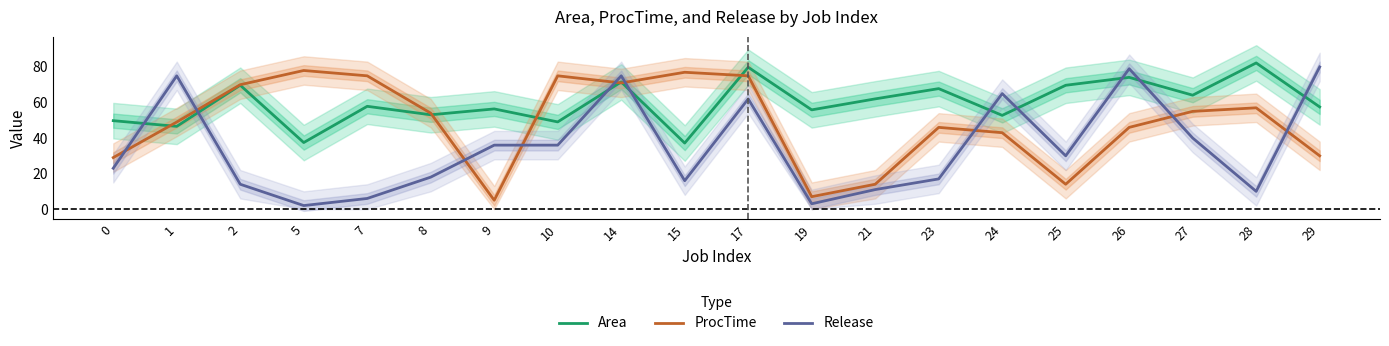

At which category does ProcTime reach its first local peak?

5